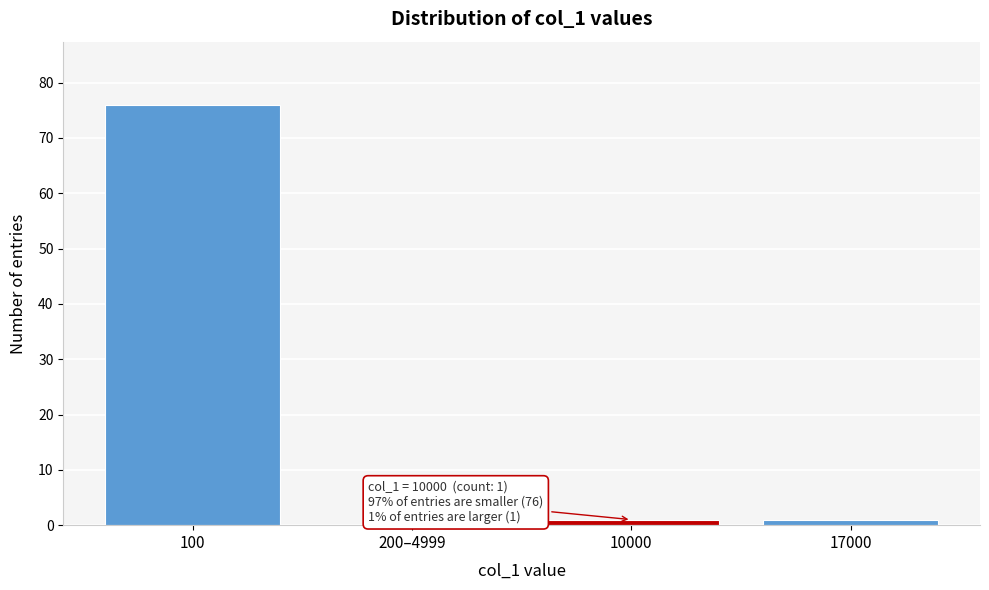

Reading right to left, extract all data points from this chart.

17000=1	10000=1	200–4999=0	100=76